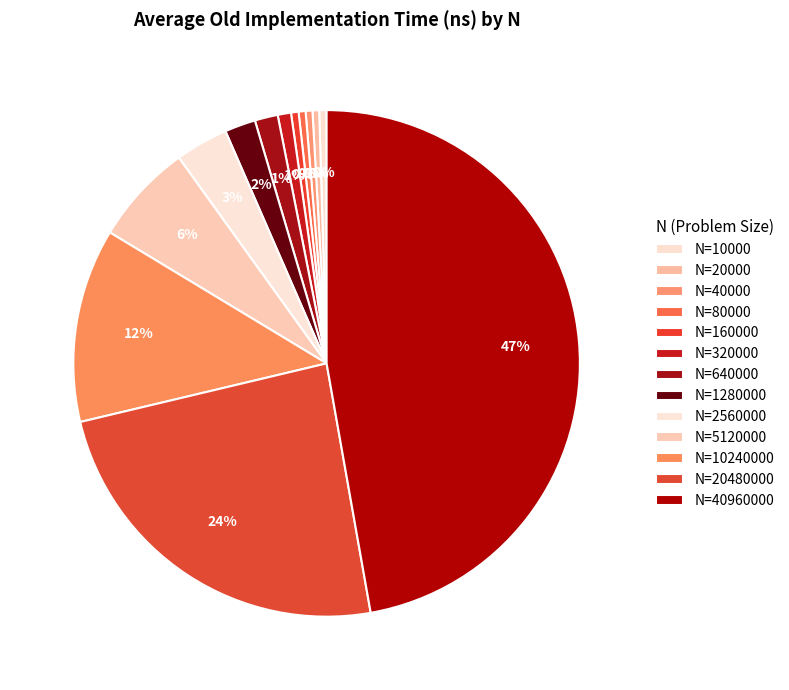

Count the number of slices in the pie.

13